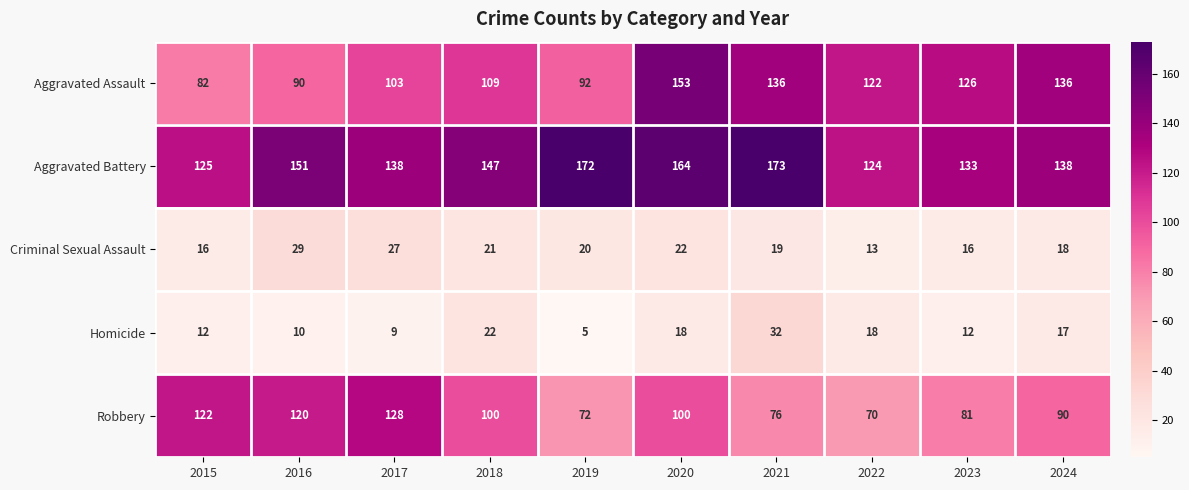

Rank the series at 2015 from lowest to highest value.

Homicide, Criminal Sexual Assault, Aggravated Assault, Robbery, Aggravated Battery